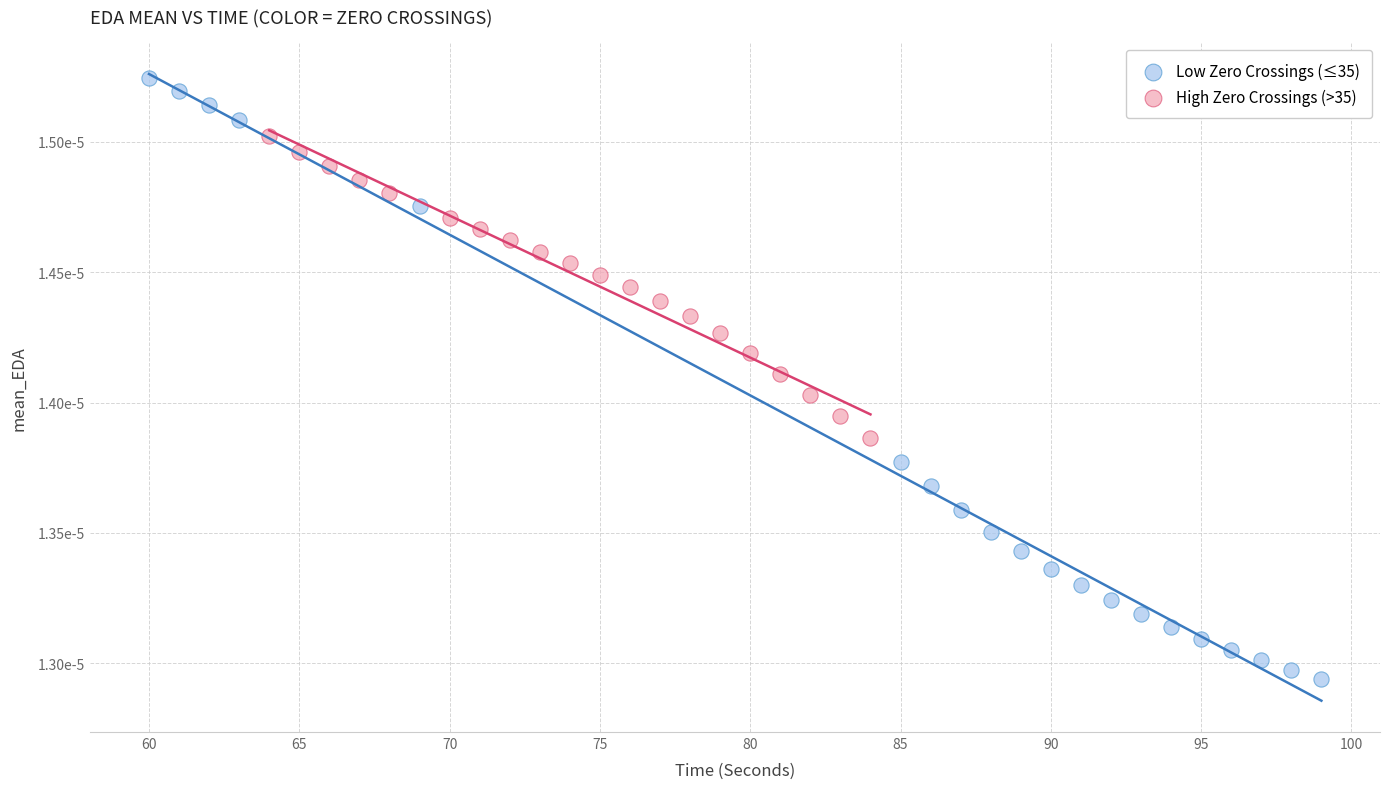

What are all the series names shown in the legend?

Low Zero Crossings (≤35), High Zero Crossings (>35)